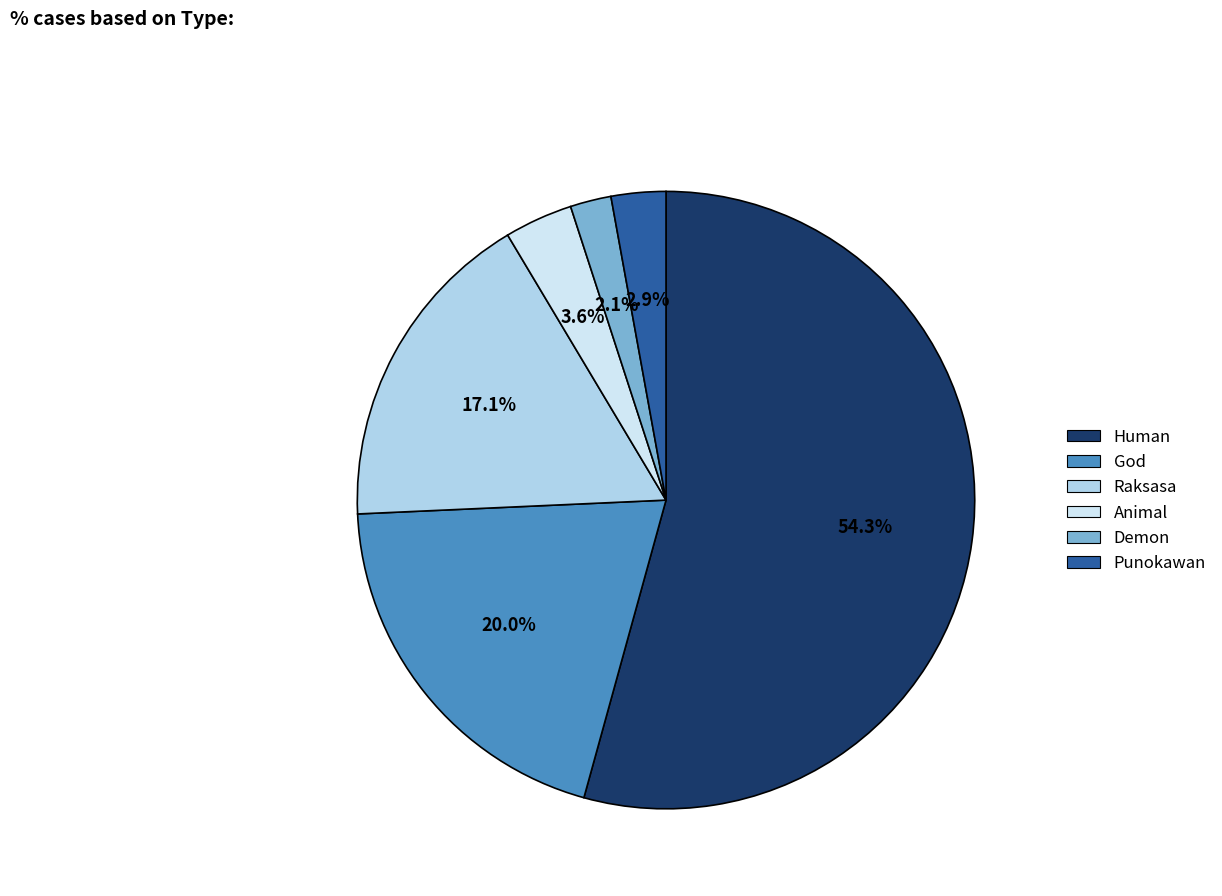

To the nearest percent, what is the difference between the God and Punokawan slice percentages?

17%